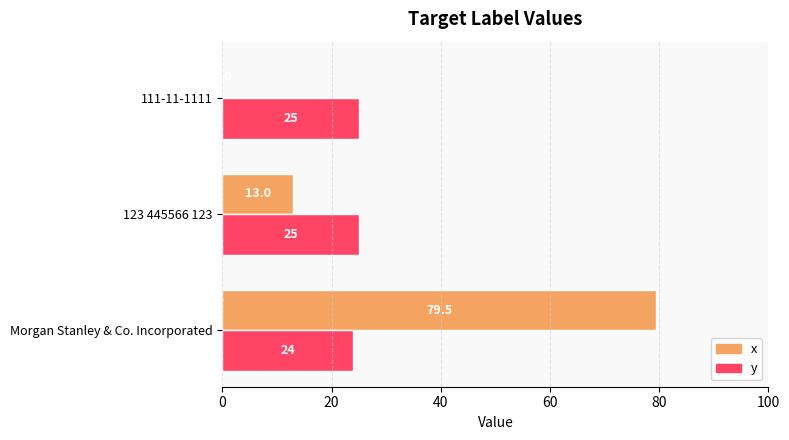

Which series changed the most between Morgan Stanley & Co. Incorporated and 123 445566 123?

x